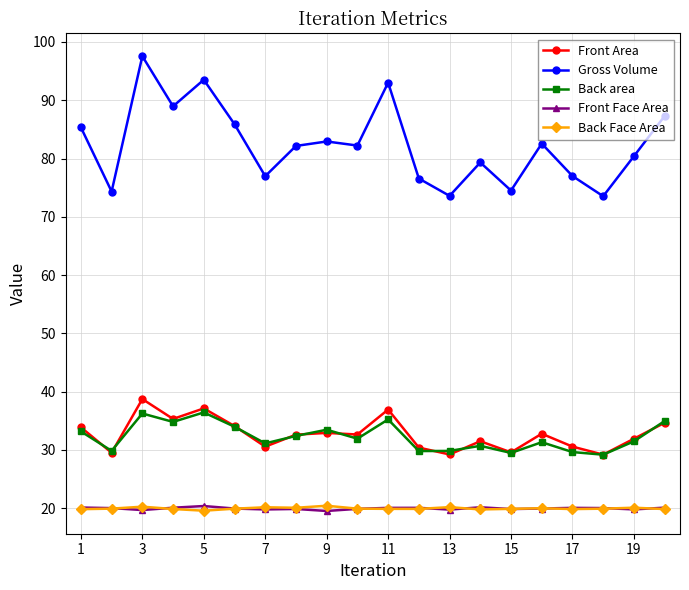

Which series has the largest range (max minus min)?

Gross Volume